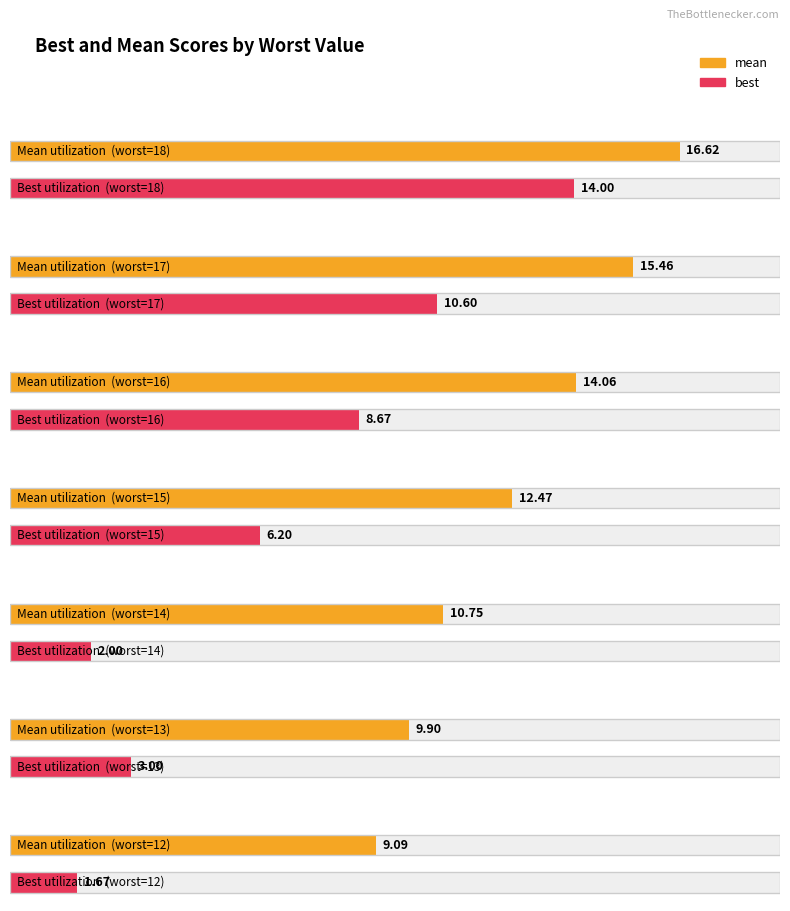

Which series has the largest total across all categories?

mean